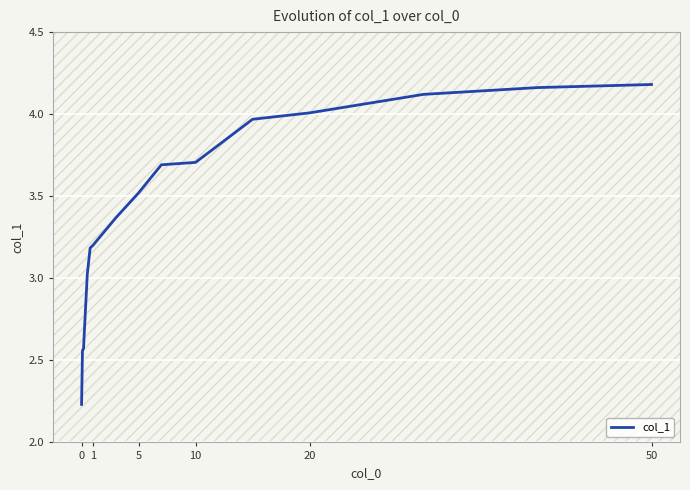

What is the difference between the maximum and minimum values?

1.9